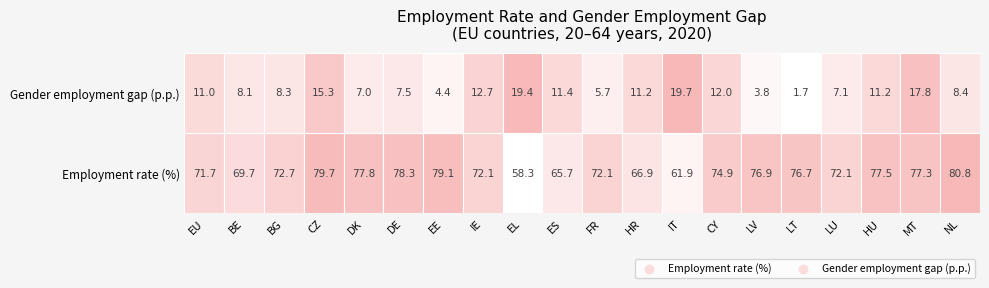

Which series has the widest spread of values?

Employment rate (%)